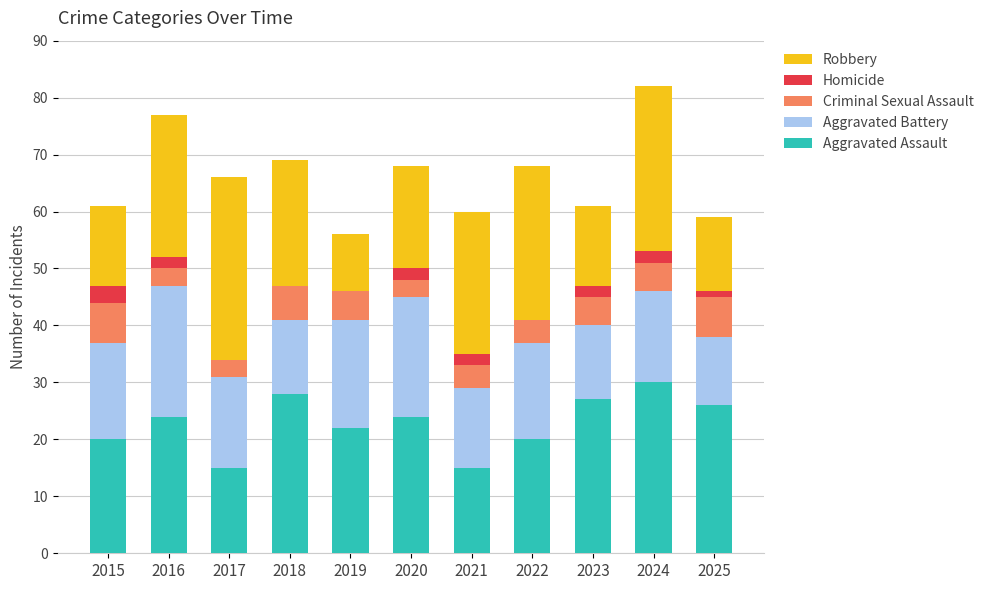

What is the total value across all series at 2019?

56